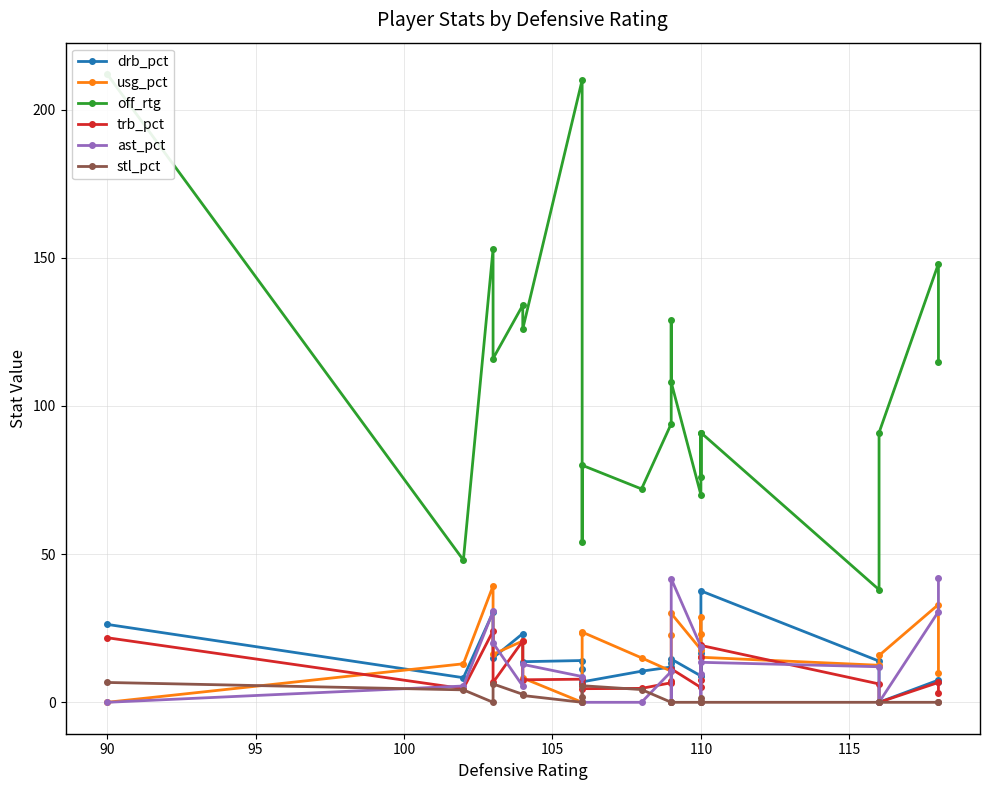

How many data points in off_rtg are above 94?

10